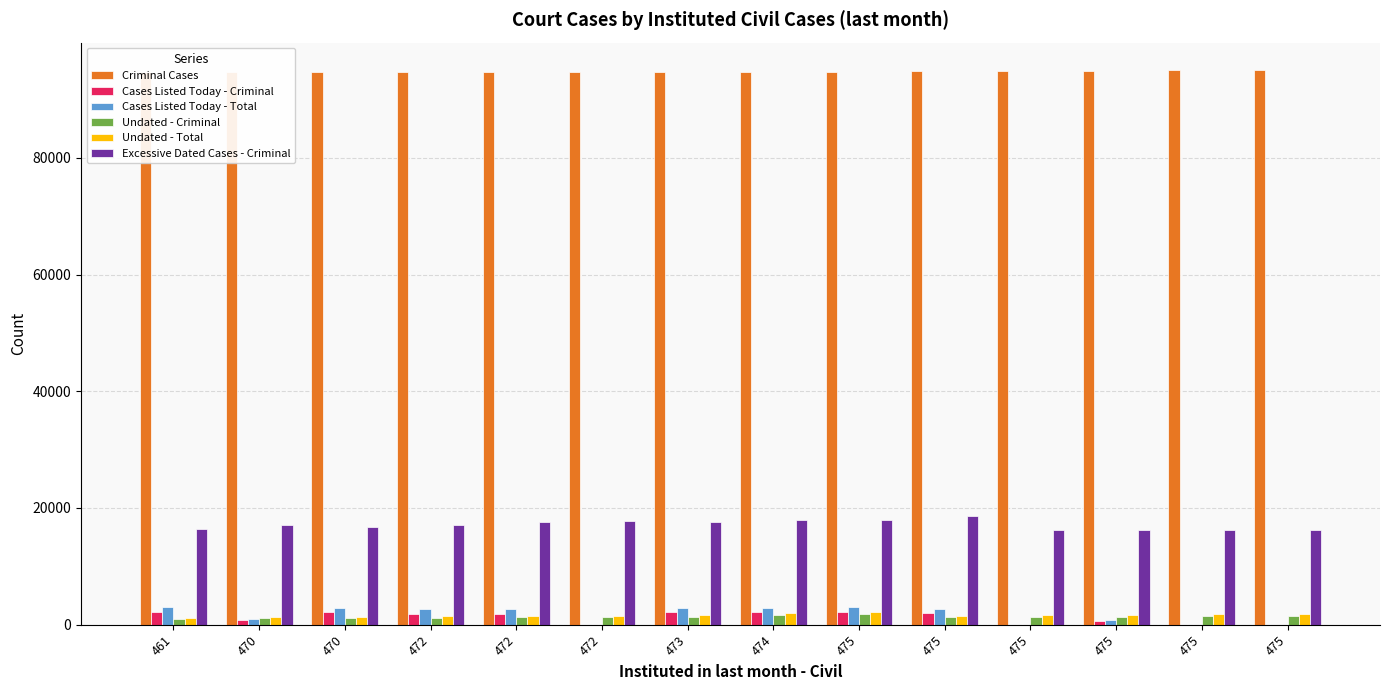

Reading left to right, extract all data points from this chart.

Criminal Cases: 94689	94746	94751	94742	94730	94718	94711	94777	94787	94879	94968	94969	95005	95008
Cases Listed Today - Criminal: 2190	833	2136	1907	1913	12	2093	2105	2181	2009	10	574	6	11
Cases Listed Today - Total: 2984	950	2878	2641	2627	13	2805	2817	3018	2762	10	852	6	11
Undated - Criminal: 978	1068	1085	1164	1268	1255	1326	1668	1842	1265	1351	1358	1512	1516
Undated - Total: 1171	1276	1300	1404	1546	1489	1574	1927	2102	1545	1621	1628	1799	1803
Excessive Dated Cases - Criminal: 16465	17044	16795	17007	17567	17719	17635	17865	18022	18553	16293	16262	16309	16300